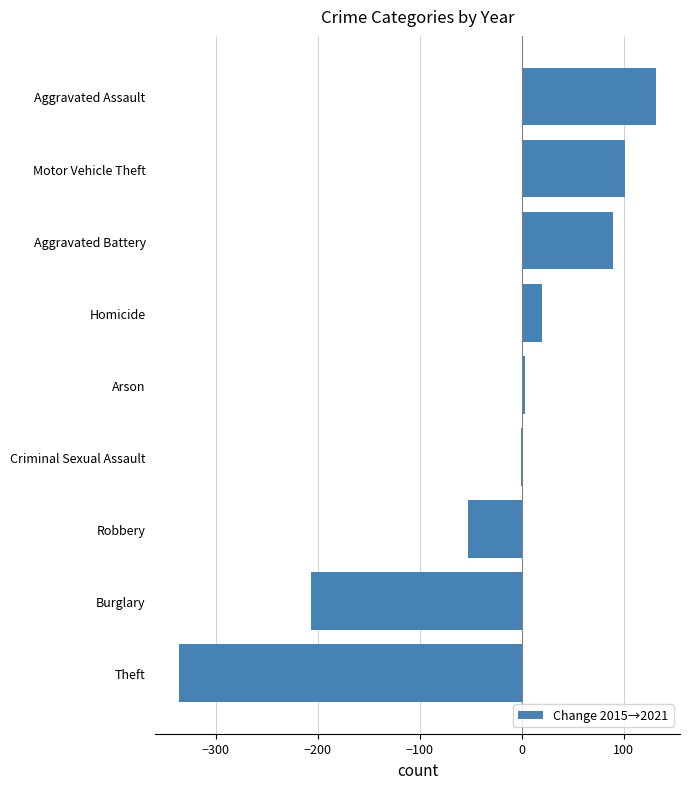

Which category has the highest value across all series?

Aggravated Assault